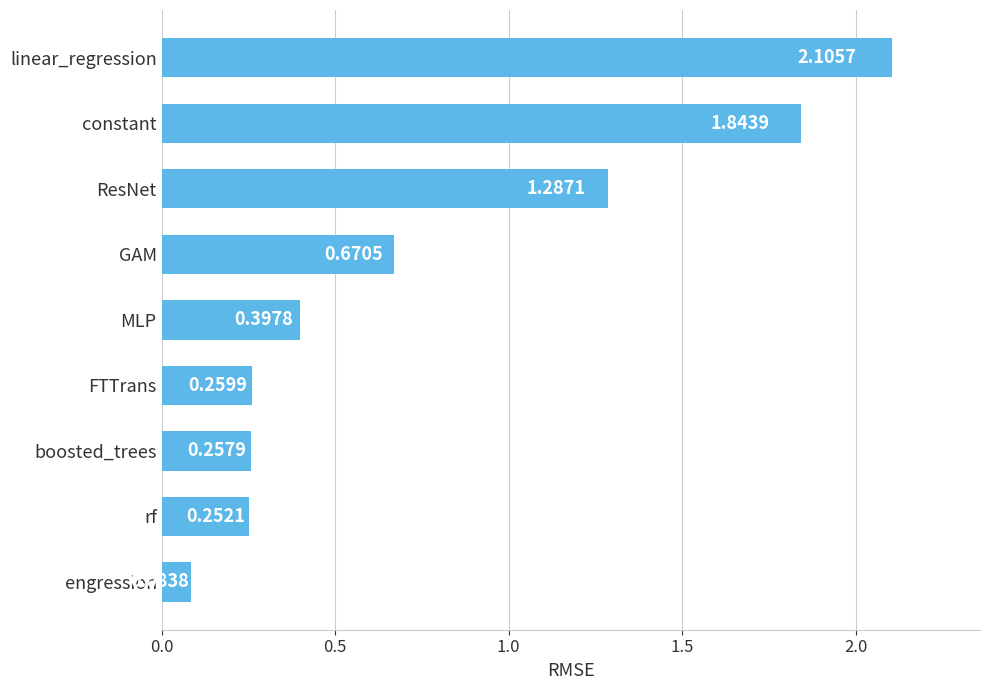

List the labels in order of value, smallest first.

engression, rf, boosted_trees, FTTrans, MLP, GAM, ResNet, constant, linear_regression